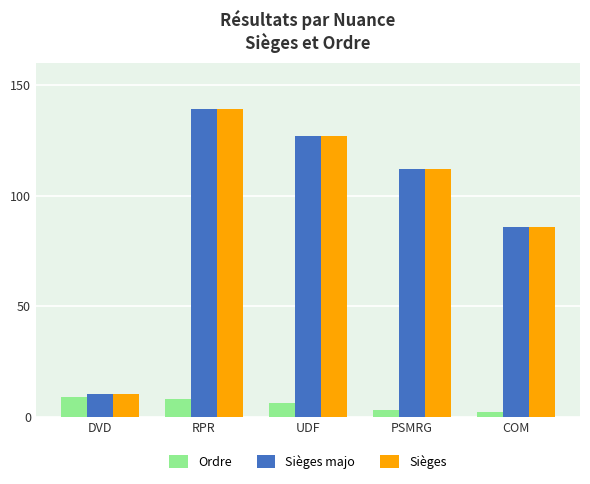

List the labels in order of Sièges majo value, smallest first.

DVD, COM, PSMRG, UDF, RPR